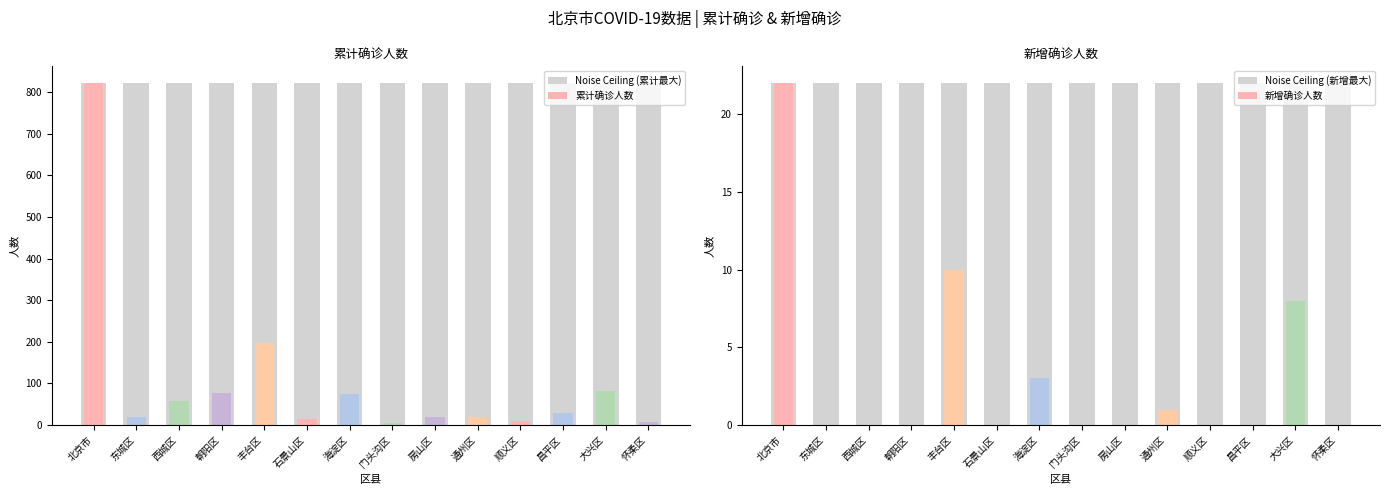

Which series has the largest range (max minus min)?

Noise Ceiling (累计最大)